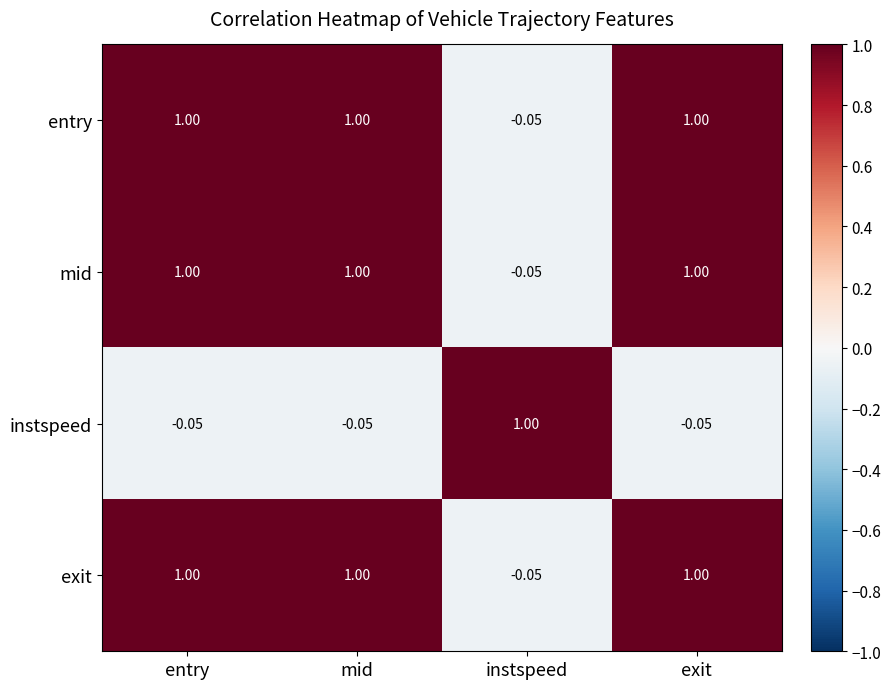

At which label is exit closest to 0?

instspeed